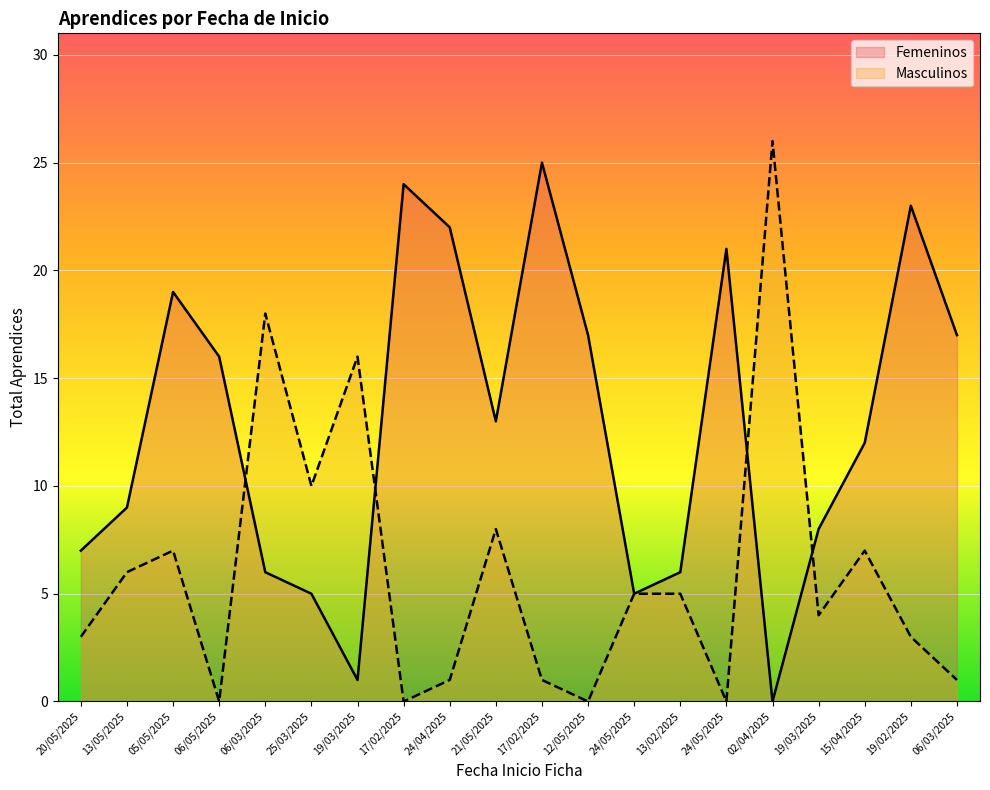

List the series in order of their peak value, highest first.

Masculinos, Femeninos